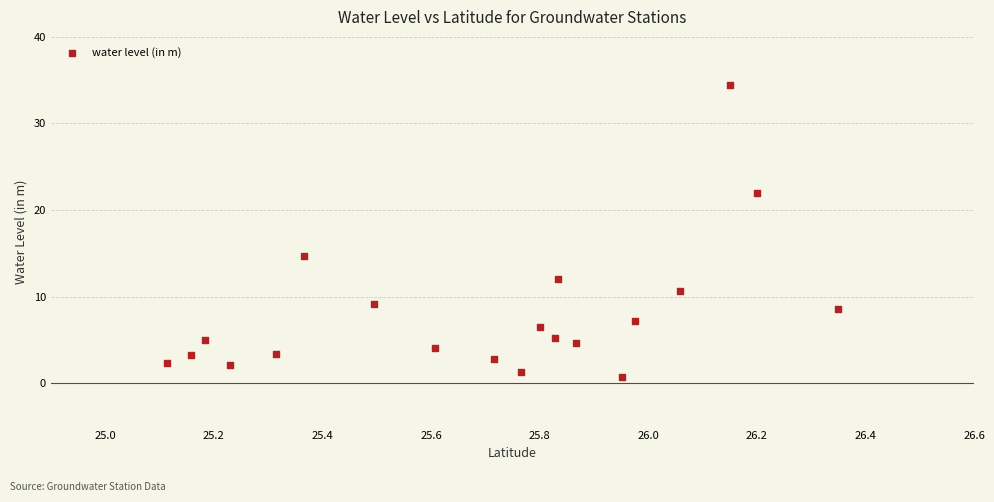

What is the range of X values (max minus min)?

1.2